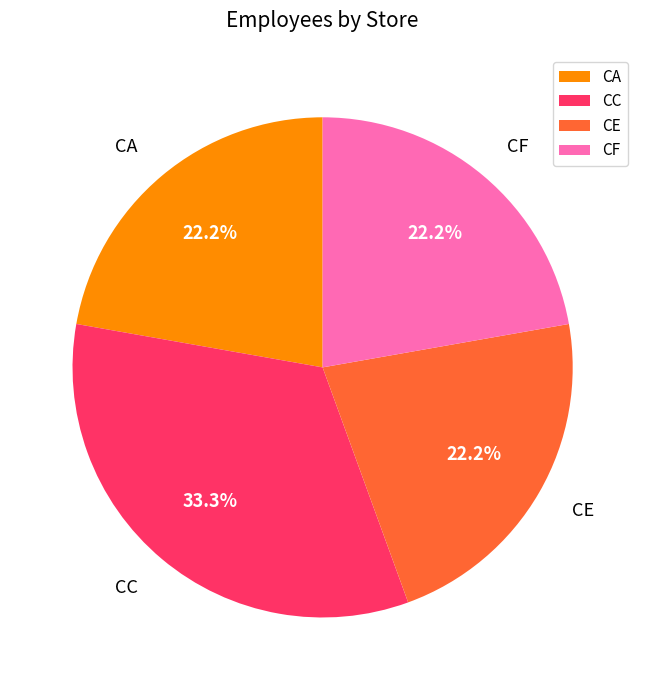

Does any single category account for the majority?

No